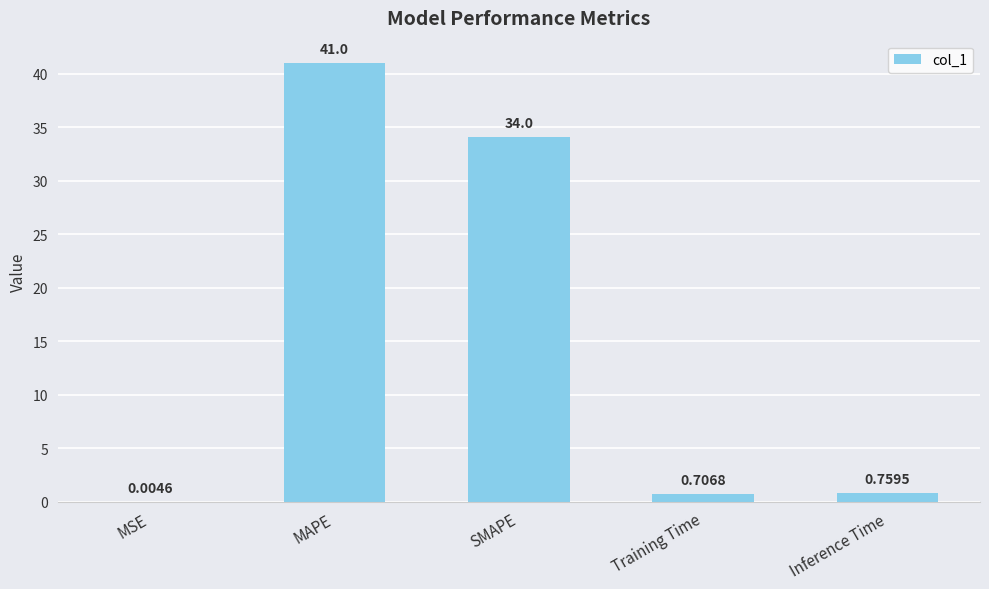

What is the sum of the values at MAPE and SMAPE?

75.1